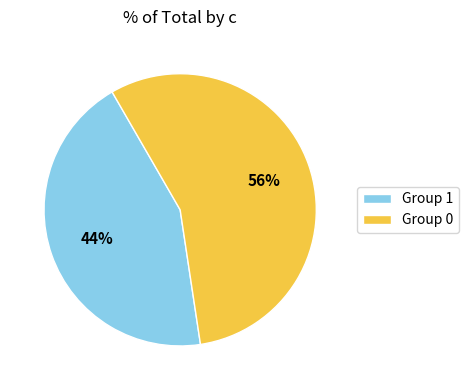

What is the majority slice?

Group 0